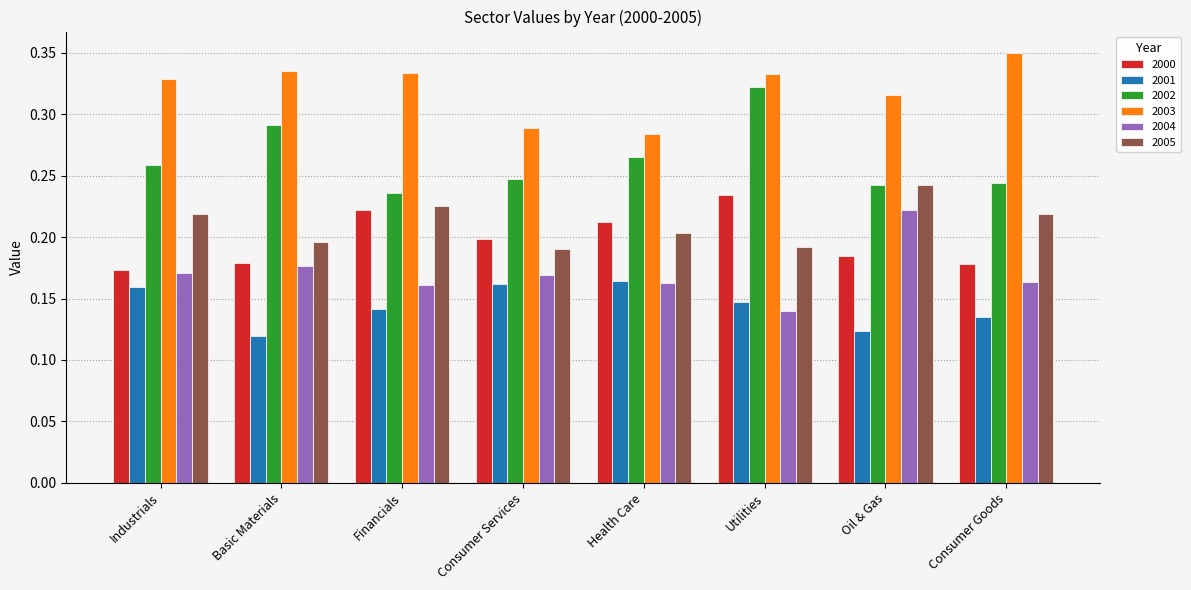

Which label corresponds to the largest value in the chart?

Consumer Goods